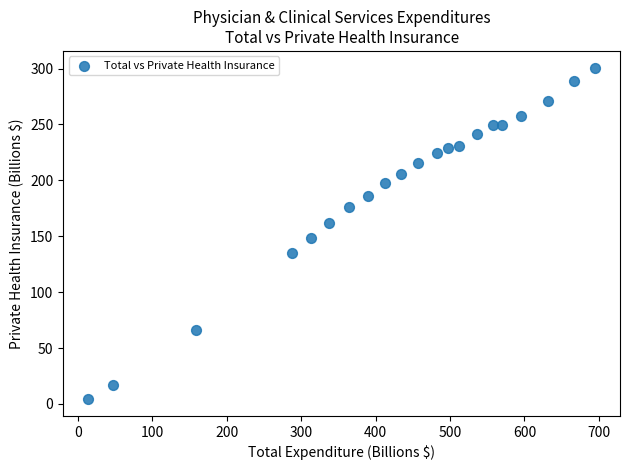

What is the range of X values (max minus min)?

680.0